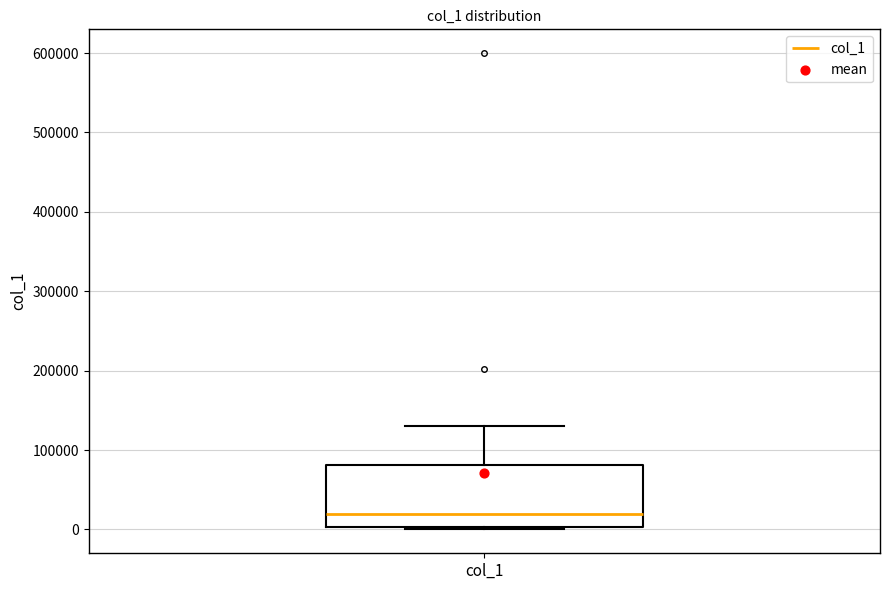

Transcribe this box plot: give where the median line is, the range the box spans, and where the two whiskers end, as read against the y-axis. The values are not printed on the chart, so give them approximately, as read against the axis.

median 20000, box 0 to 80000, whiskers 0 to 130000